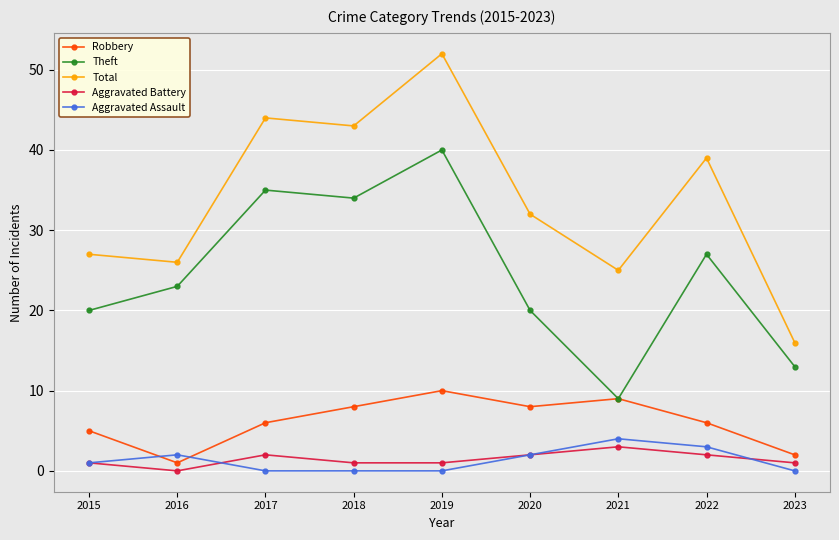

Count the Aggravated Assault values in the range 0 to 2.

7